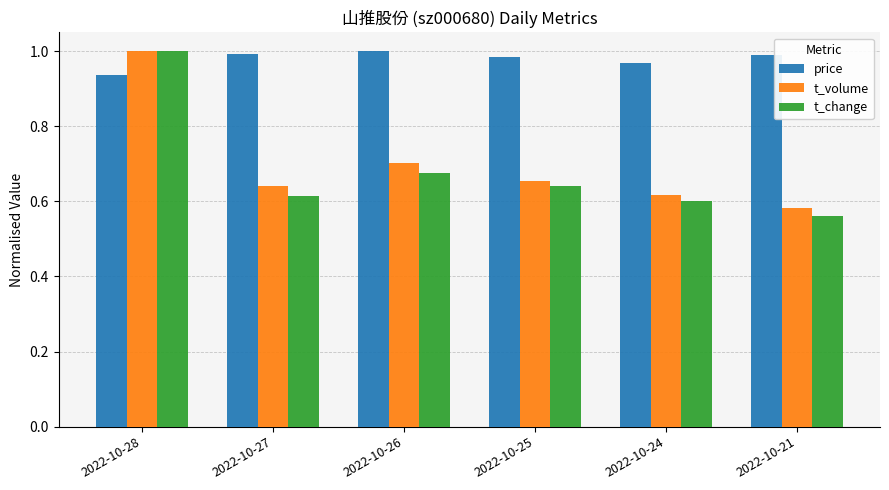

Where is price nearest to the value 0?

2022-10-28